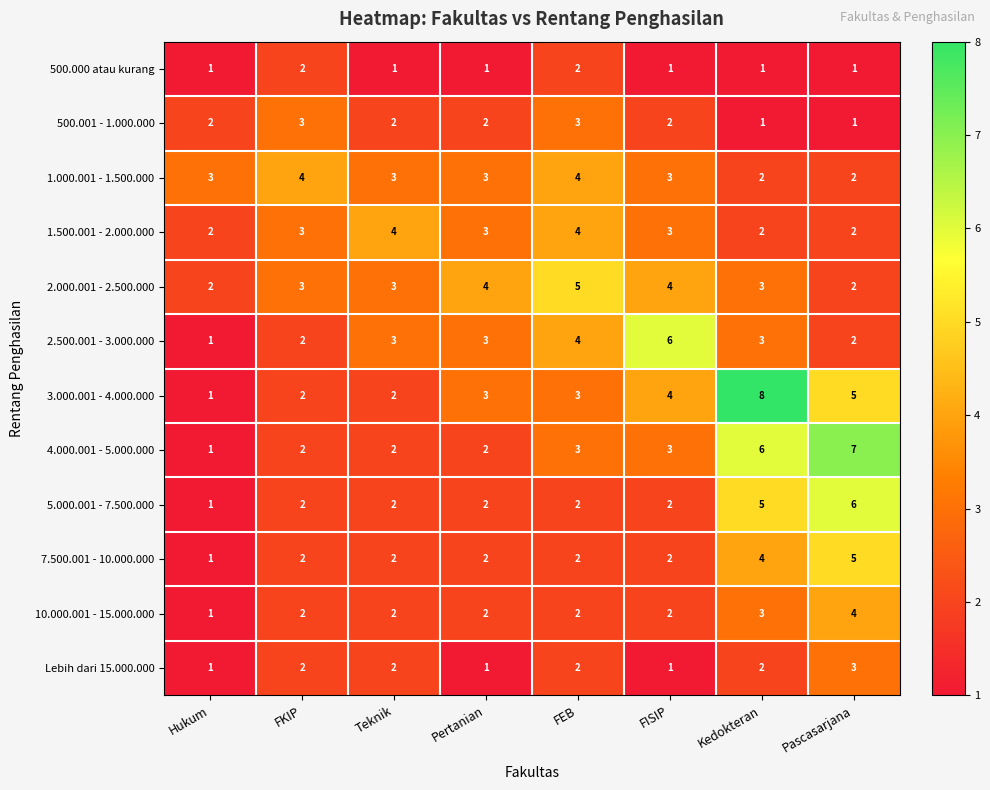

Between Kedokteran and Pascasarjana, which series saw the biggest shift?

3.000.001 - 4.000.000